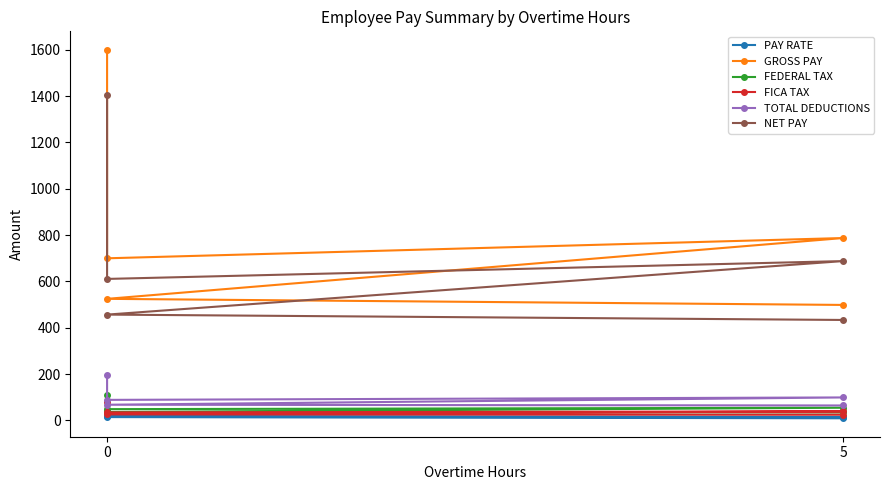

True or false: GROSS PAY and PAY RATE cross at least once.

False